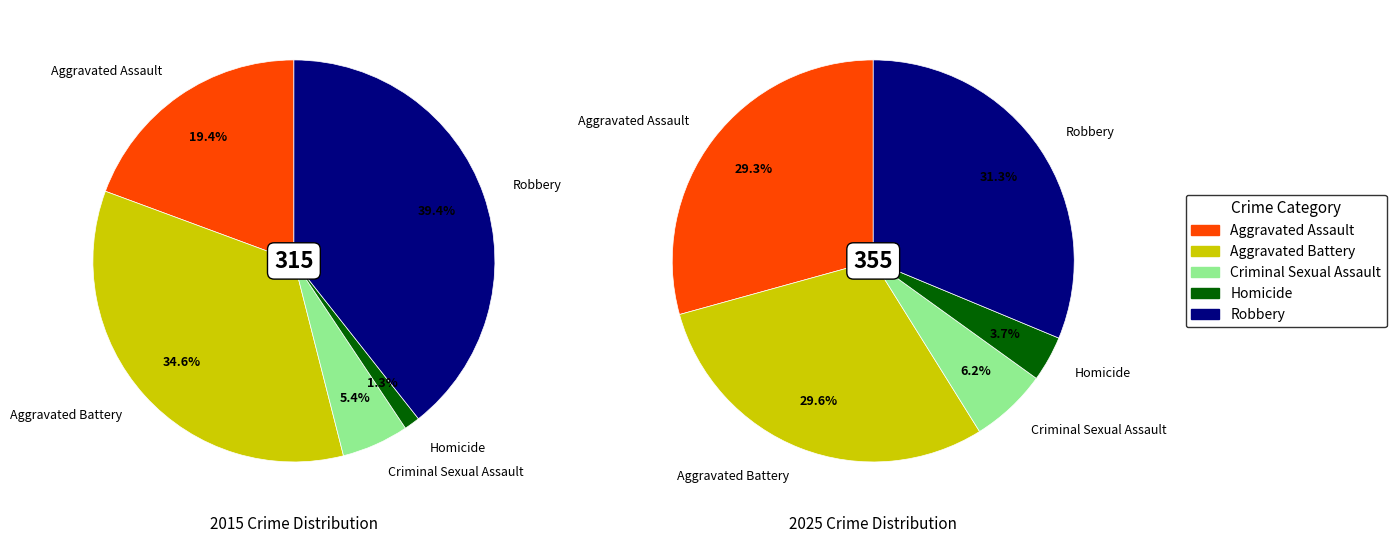

True or false: Criminal Sexual Assault accounts for 5% of the total.

True